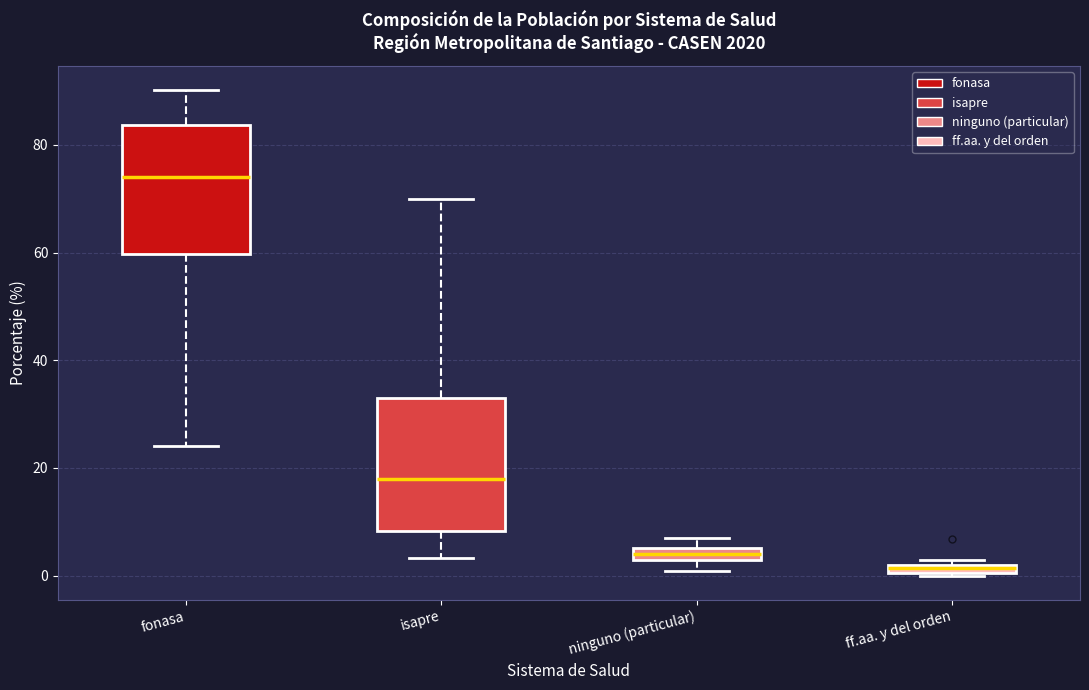

Which box has the lowest median line?

ff.aa. y del orden